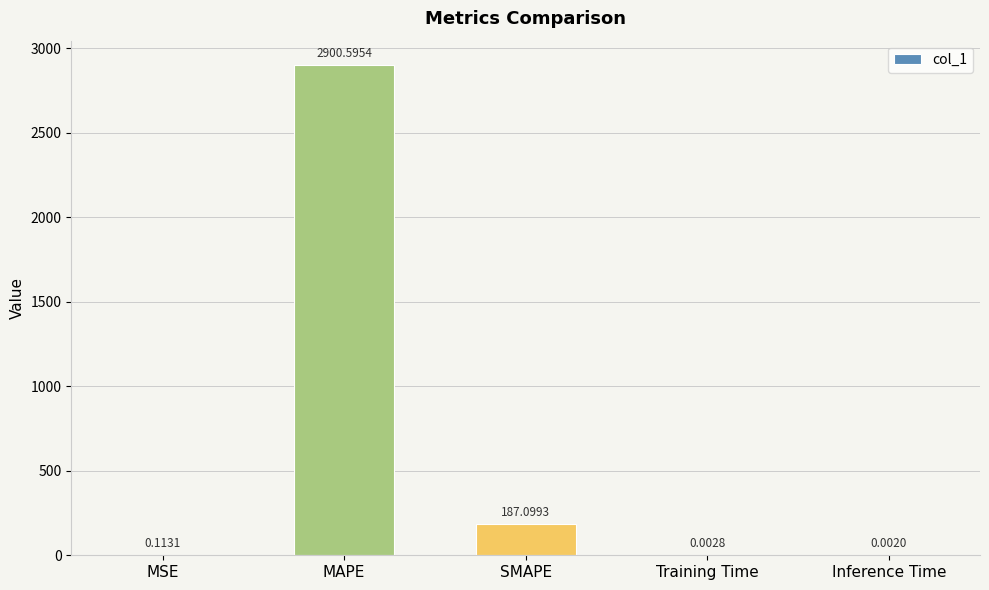

Is it true that the value at SMAPE is 187.1?

True